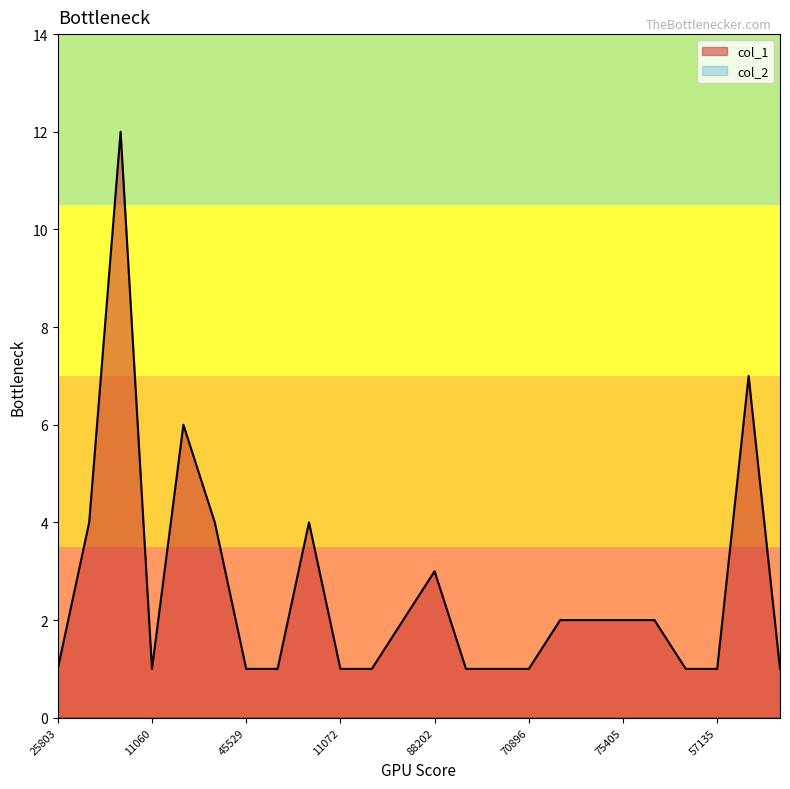

True or false: there are more than 0 points higher than both neighbors.

True